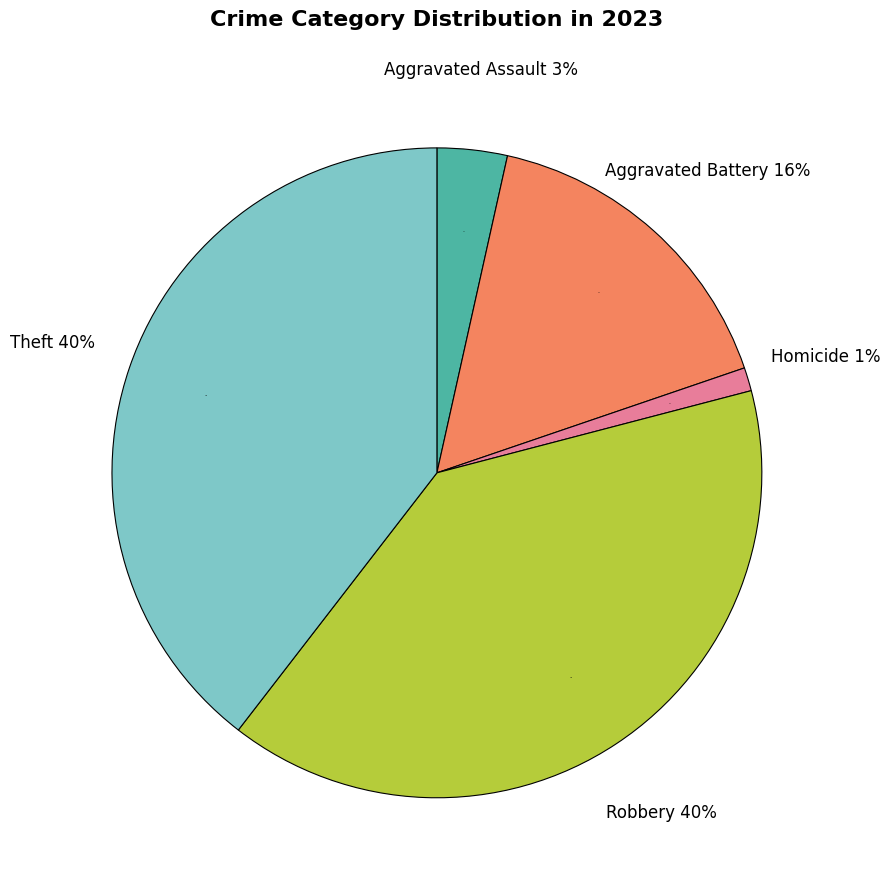

Between Aggravated Battery and Robbery, which is larger?

Robbery